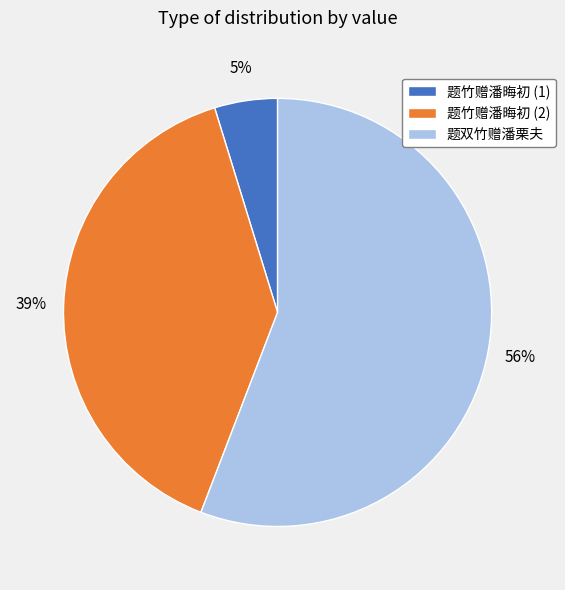

How many slices are in this pie chart?

3